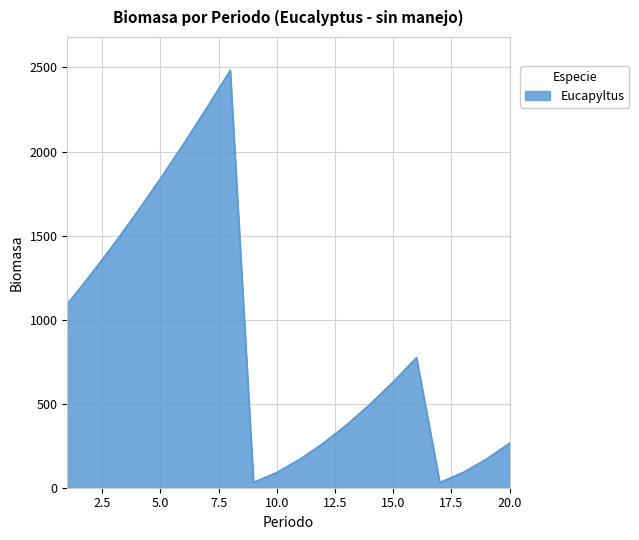

What is the sum of all values?

17458.6